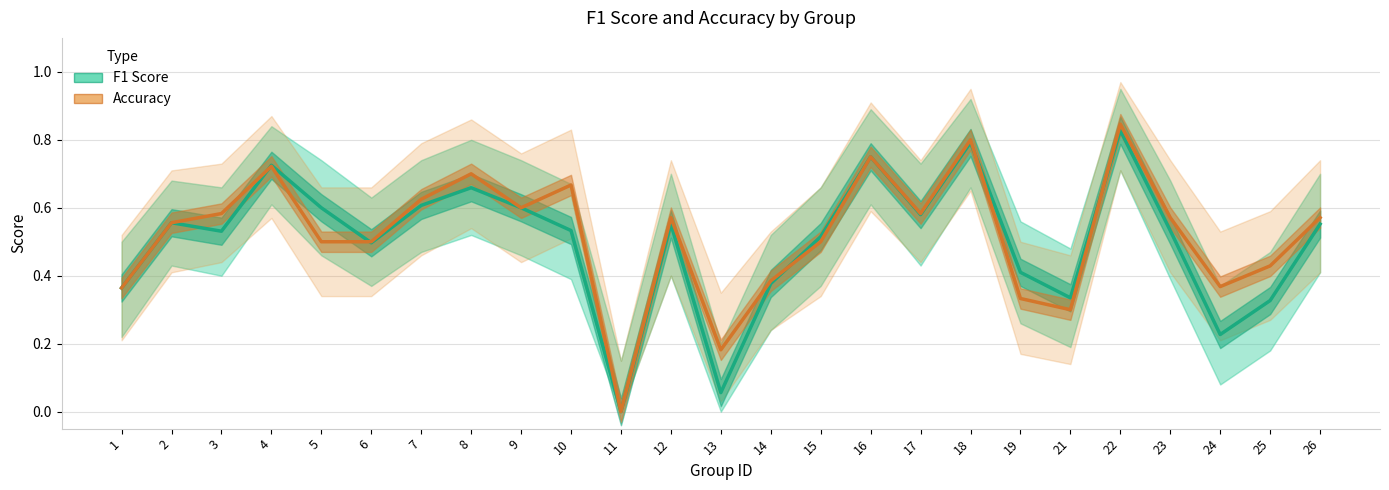

Rank the series by their average value, from highest to lowest.

Accuracy, F1 Score